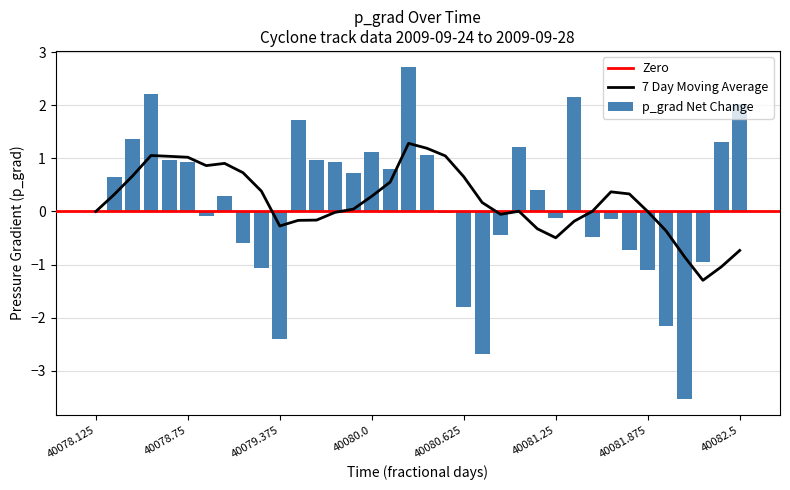

Is it true that the value at 40078.875 is 20.5?

False